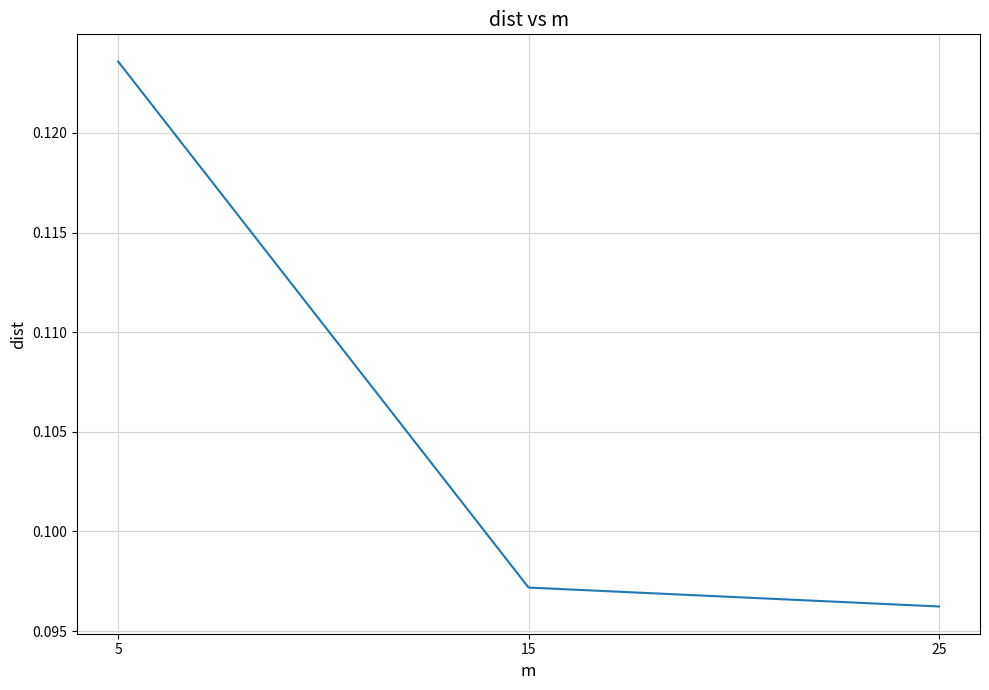

List the labels in order of value, largest first.

5, 15, 25